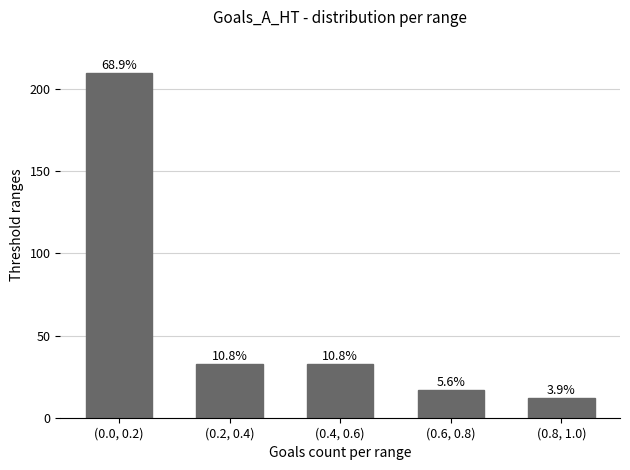

How many bars are there in total?

5